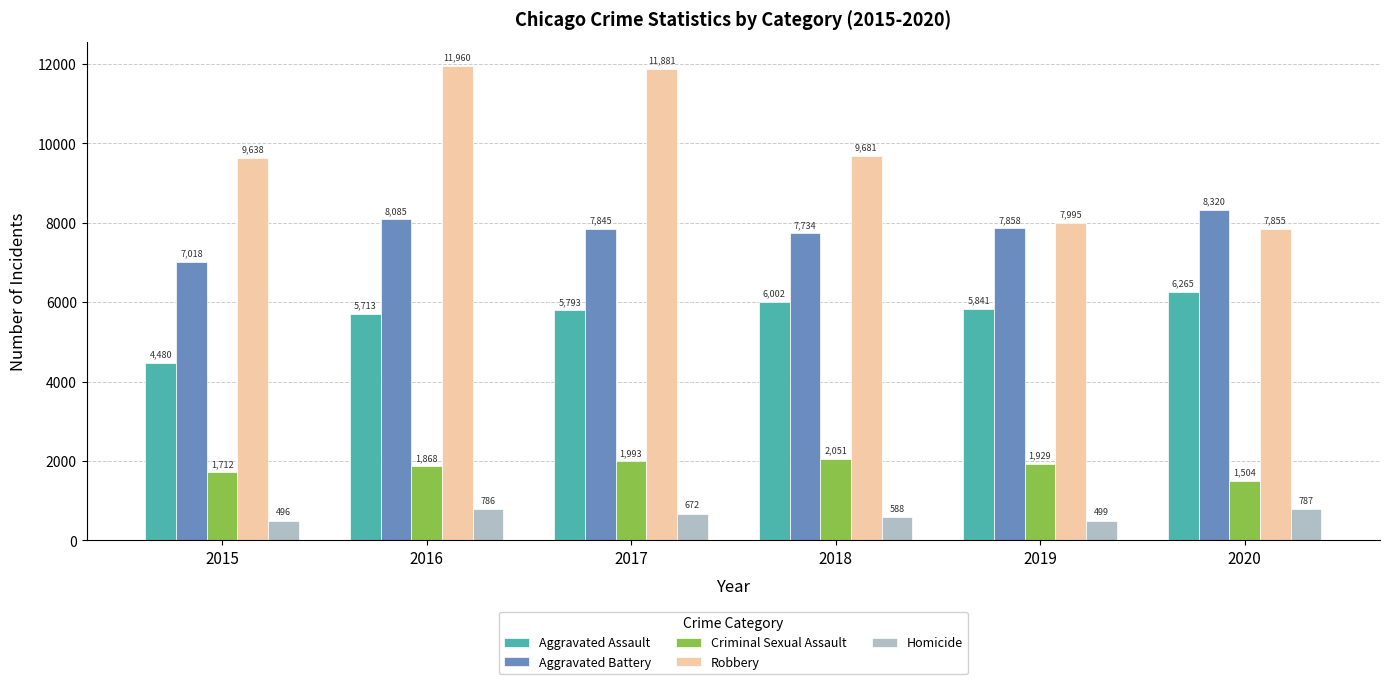

How many series are shown in this chart?

5